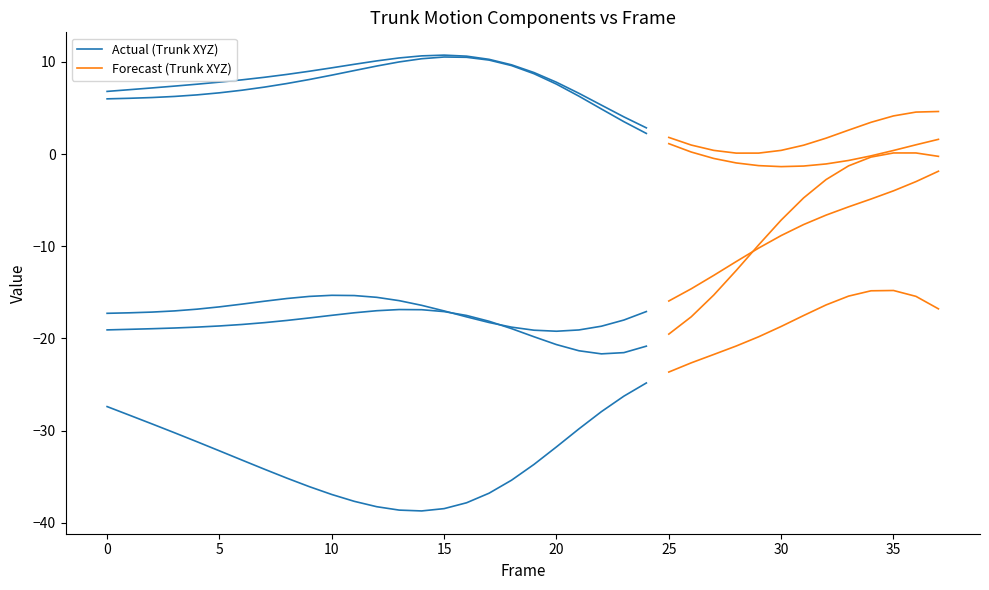

Rank the categories by Y (Trunk.1.1) value from highest to lowest.

15, 14, 16, 13, 17, 12, 11, 18, 10, 9, 19, 8, 7, 6, 5, 20, 4, 3, 2, 1, 0, 21, 22, 37, 36, 35, 23, 34, 24, 33, 25, 32, 26, 31, 30, 27, 29, 28